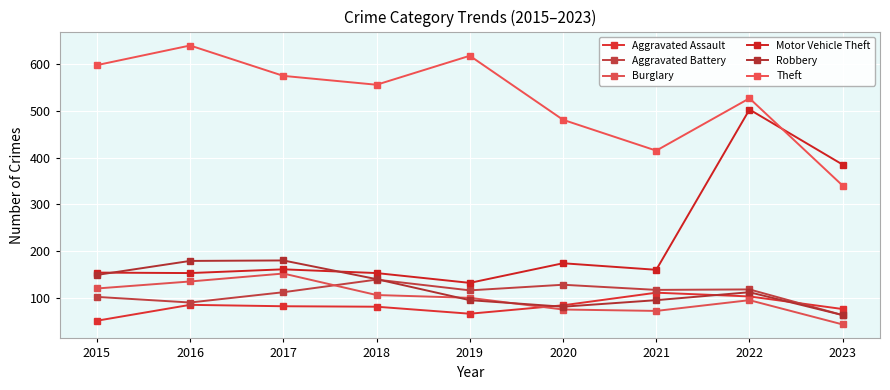

How many data points does each series have?

9